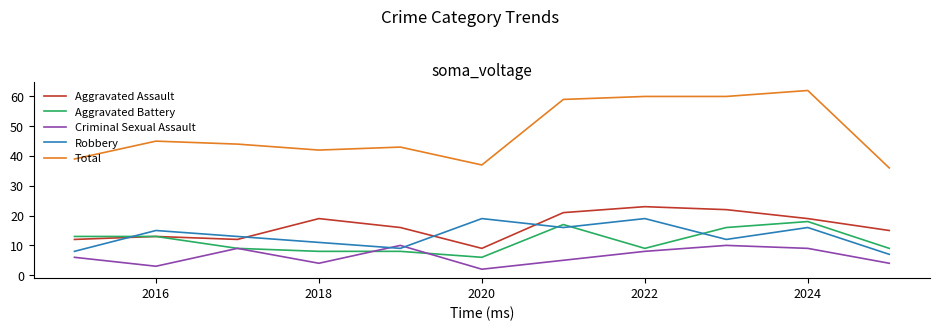

Does the chart have visible grid lines?

No